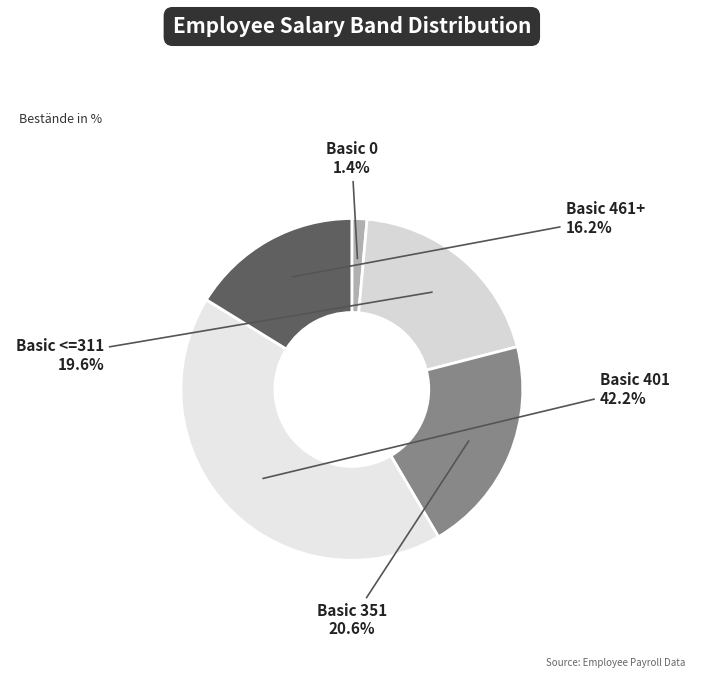

What is the ratio of the value at Basic 401 to the value at Basic <=311?

2.2